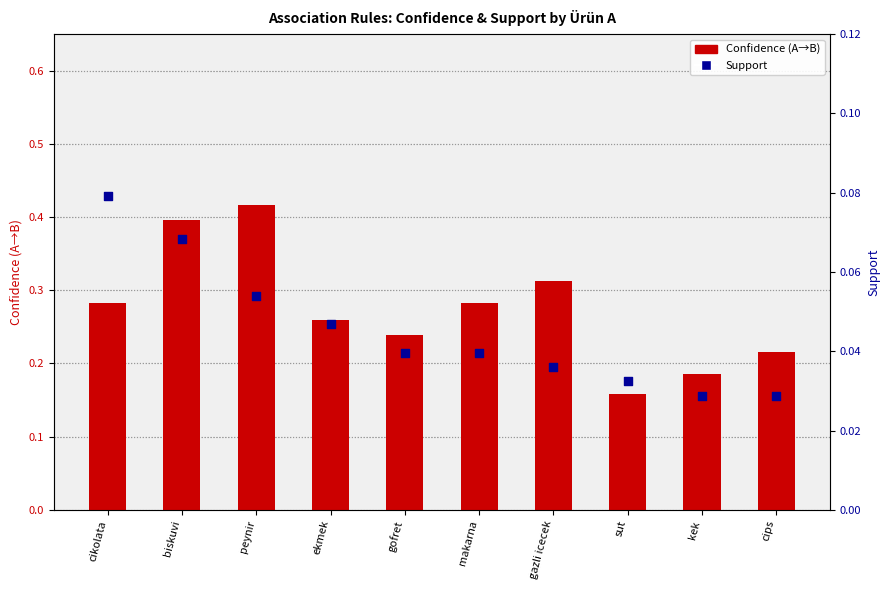

At which category is the sum across all series the highest?

peynir